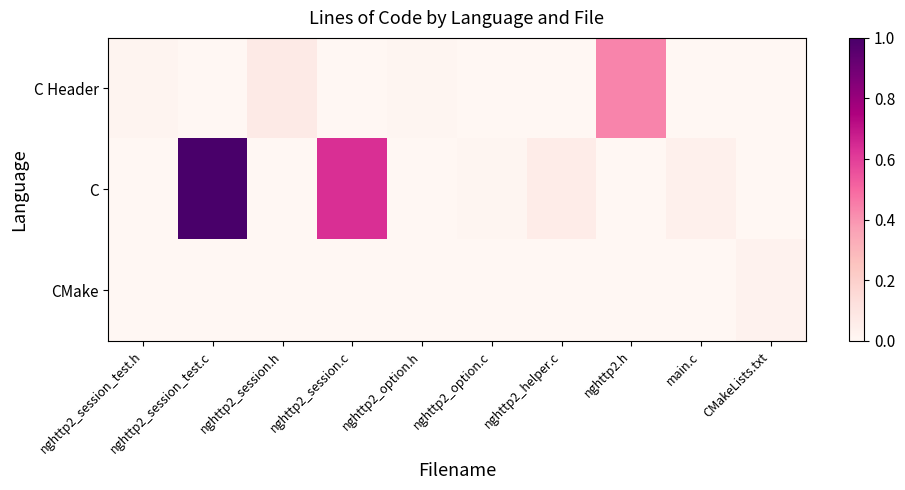

What is the maximum value shown in the chart?

1.0